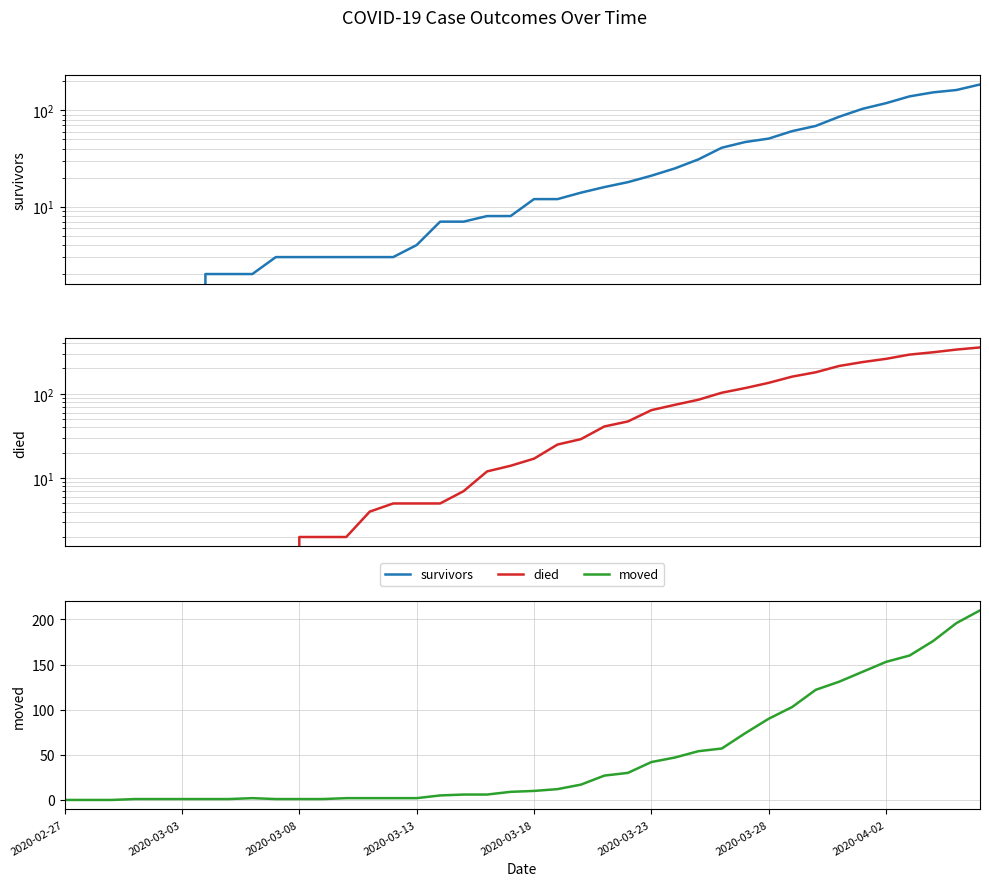

How many categories are shown in the chart?

40